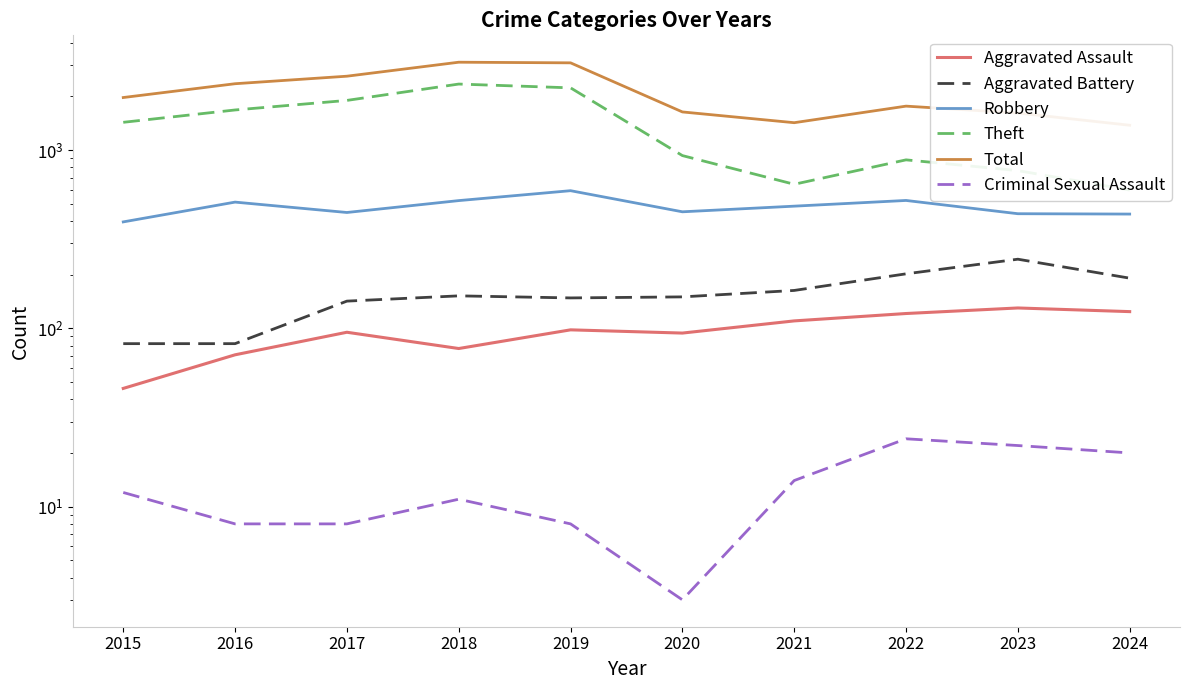

Where is Robbery nearest to the value 493?

2021